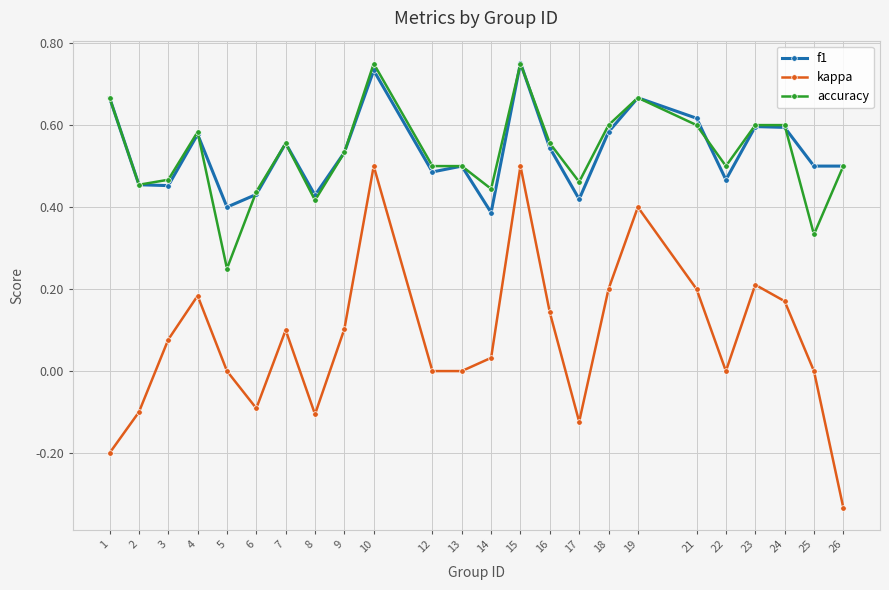

True or false: kappa and f1 cross at least once.

False